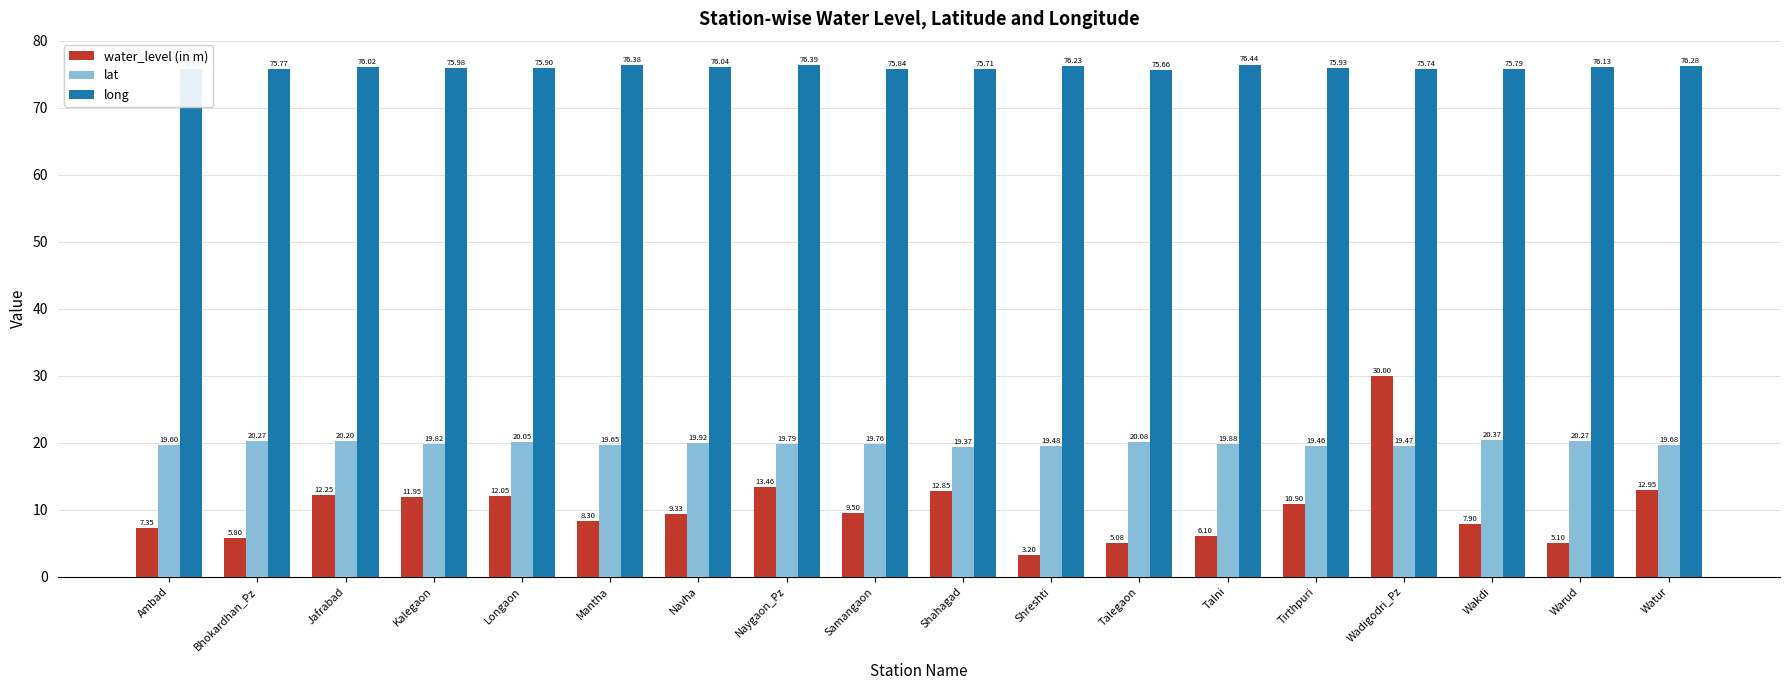

List the series in order of their peak value, lowest first.

lat, water_level (in m), long